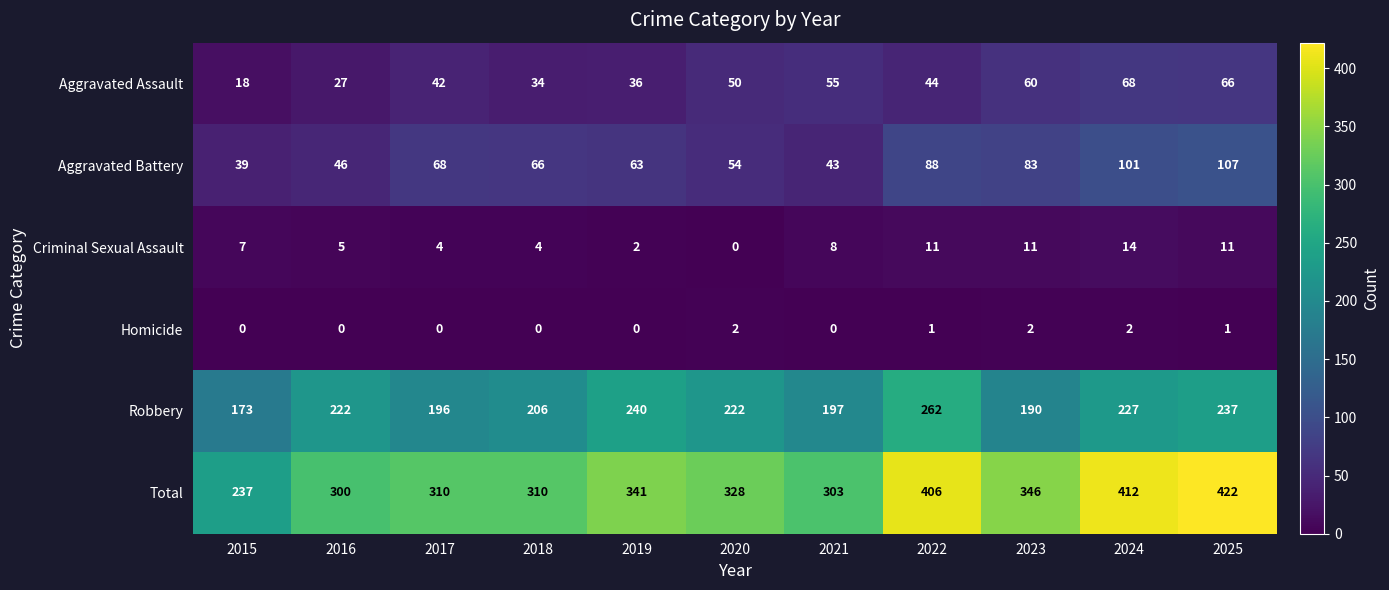

List the series in order of their peak value, lowest first.

Homicide, Criminal Sexual Assault, Aggravated Assault, Aggravated Battery, Robbery, Total